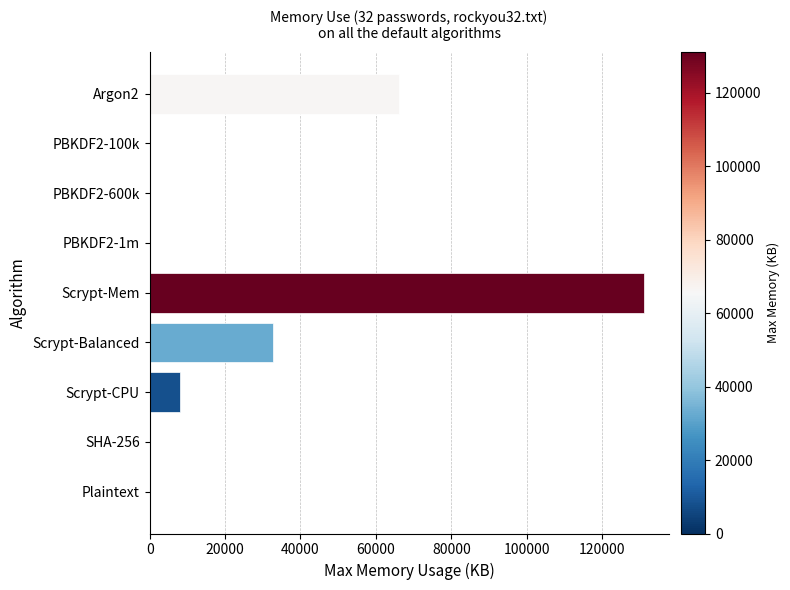

What is the change in value from Scrypt-Balanced to SHA-256?

-32732